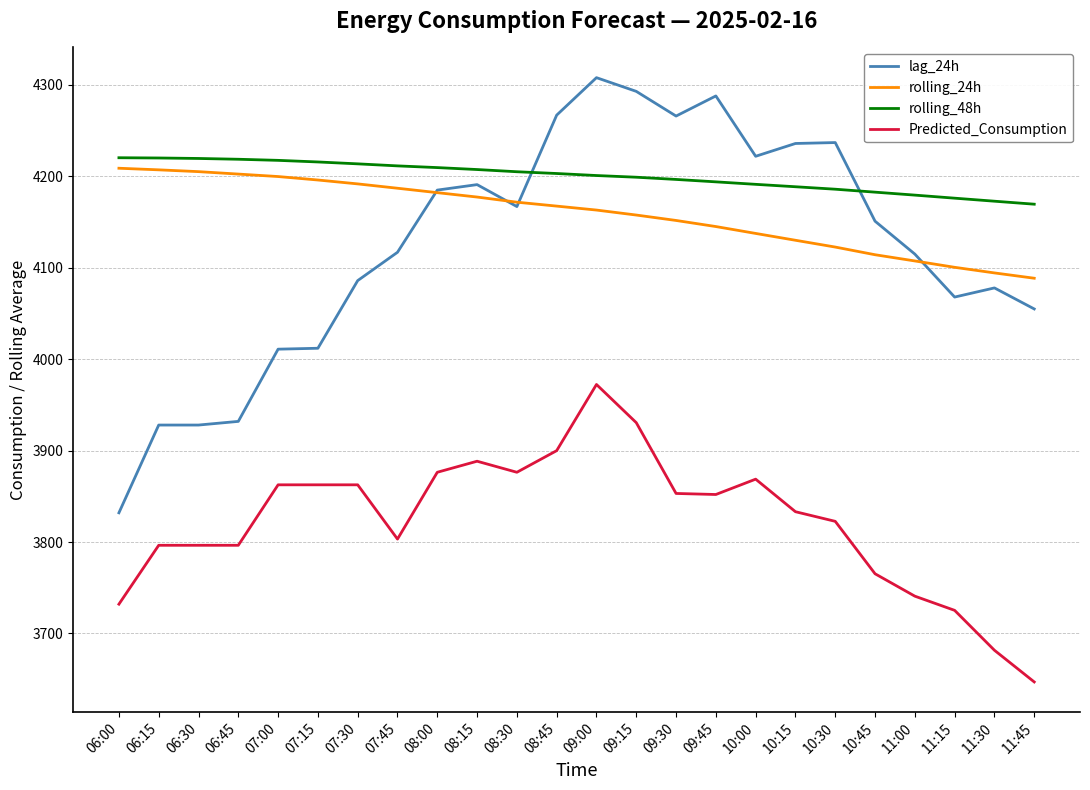

What value does the rolling_24h series have at 09:30?

4151.8